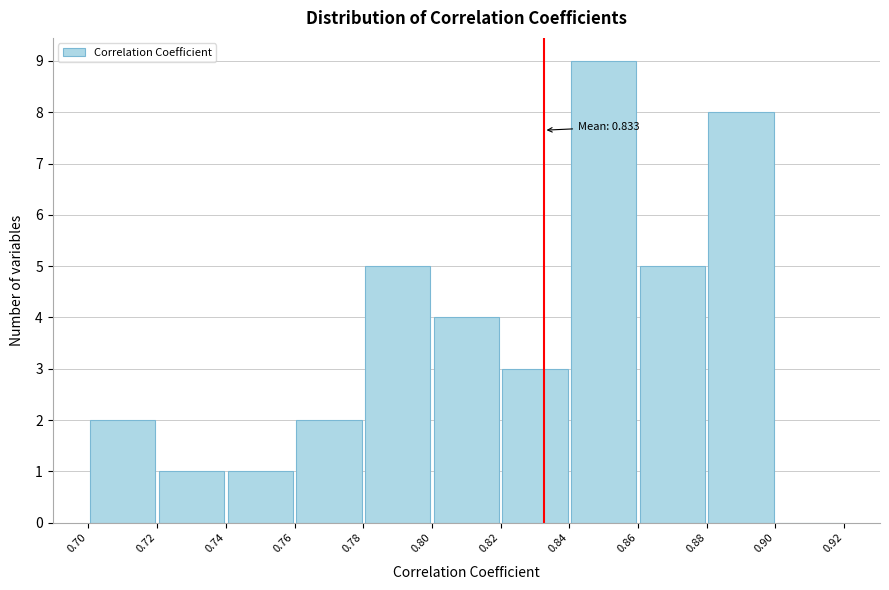

Which range on the x-axis has the tallest bar?

0.84 to 0.86